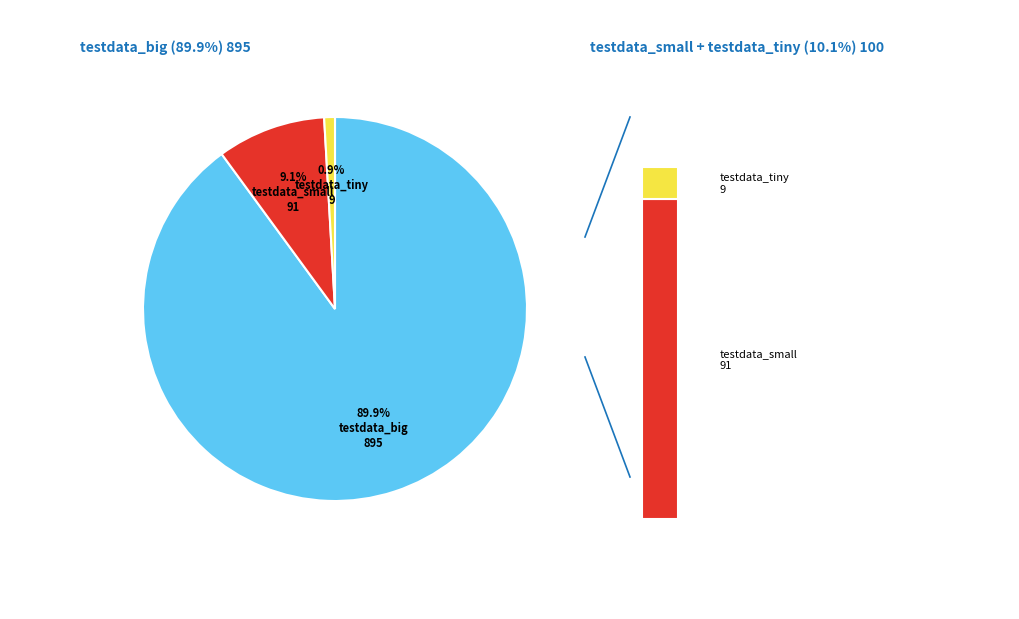

Combined, what portion of the pie is testdata_small and testdata_big?

99.1%